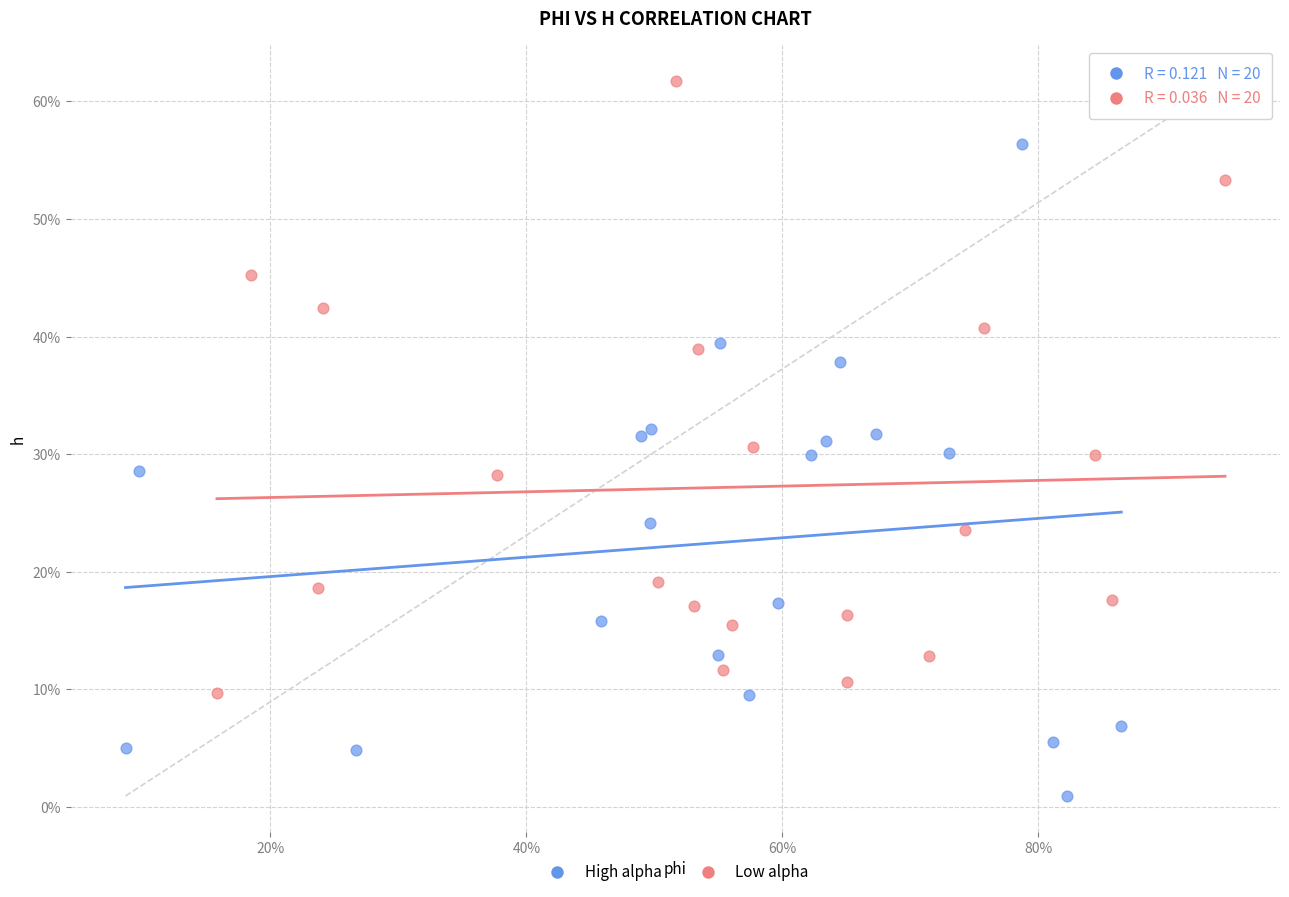

Which series reaches the minimum Y coordinate?

High alpha